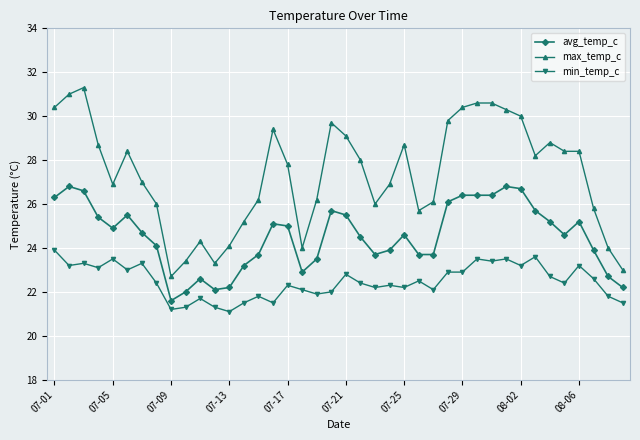

What is the value of the avg_temp_c point at the 13th from the left?

22.2